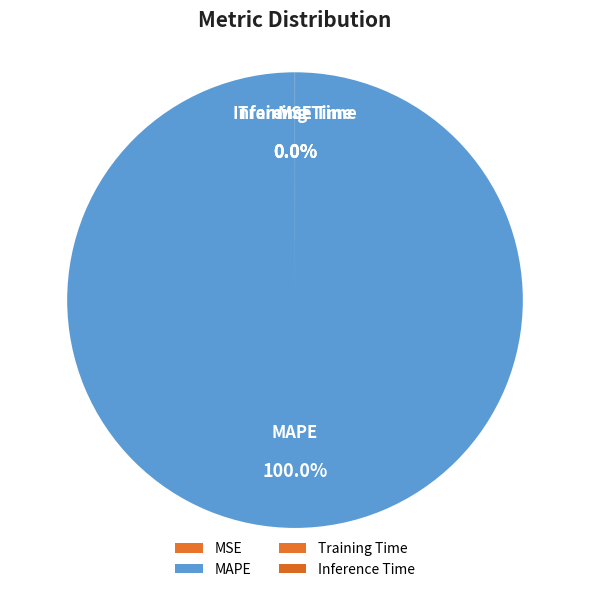

Is there a majority slice in this chart?

Yes